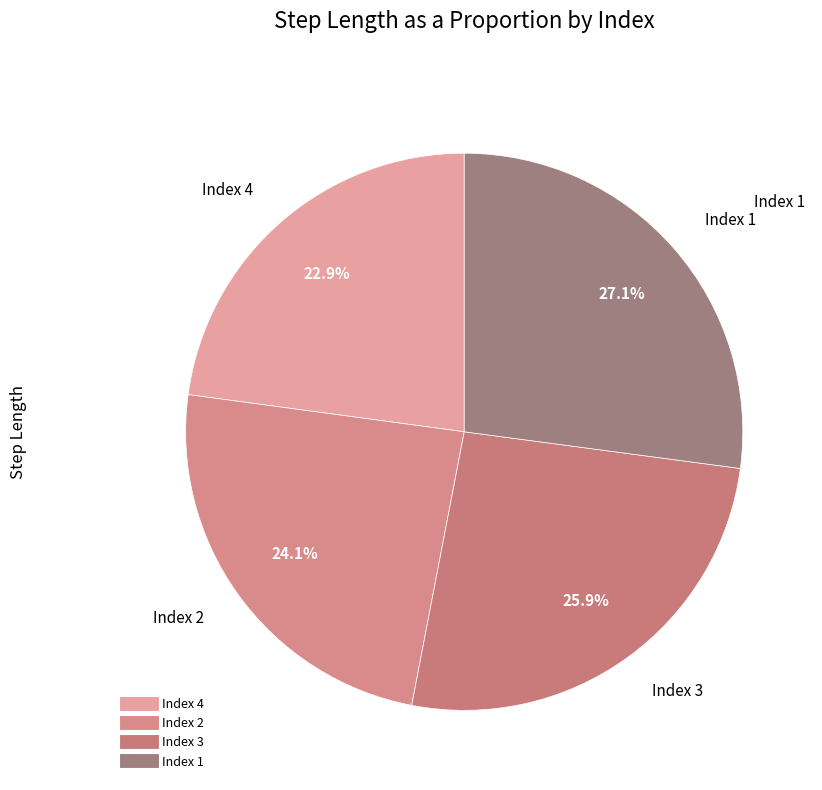

To the nearest percent, what is the average slice percentage?

25%